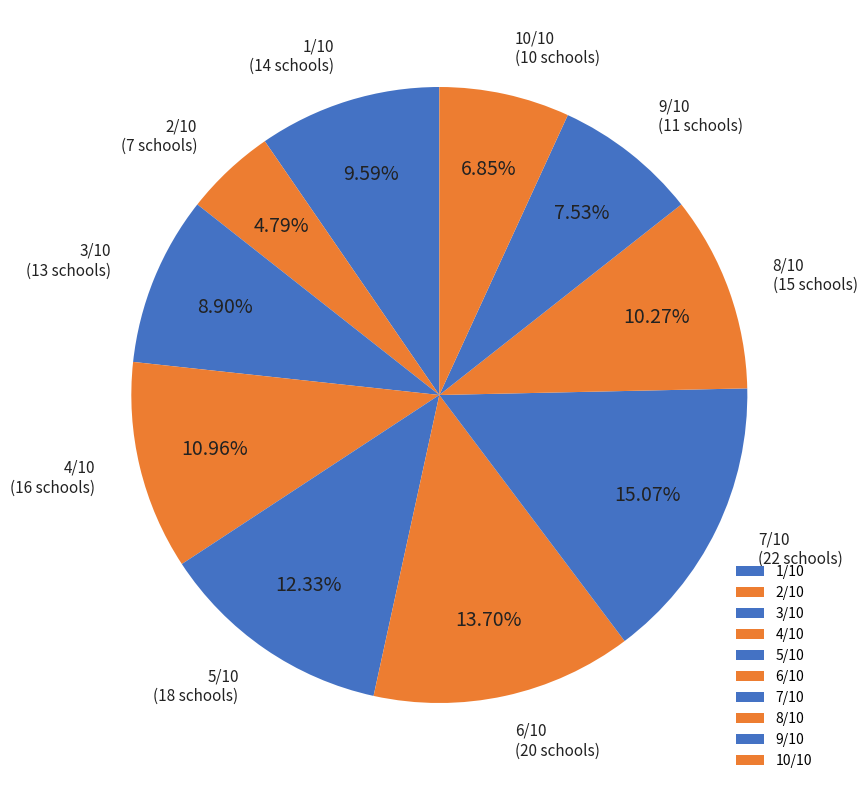

Is it true that 2/10 is 16% of the pie?

False